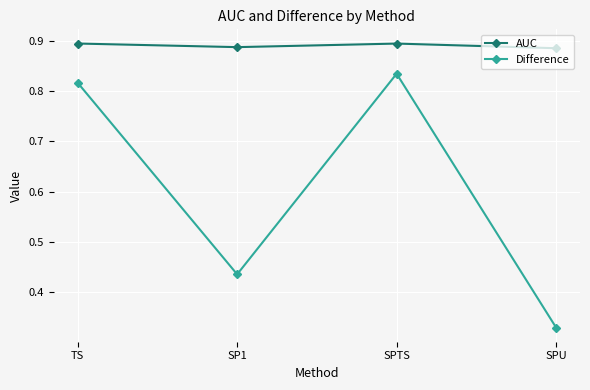

What is the sum of the AUC values at TS and SPTS?

1.8